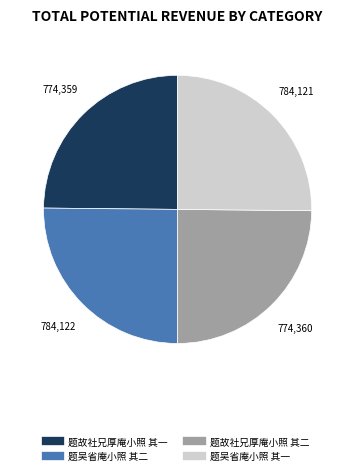

Does 题吴省庵小照 其二 account for over 50% of the chart?

No